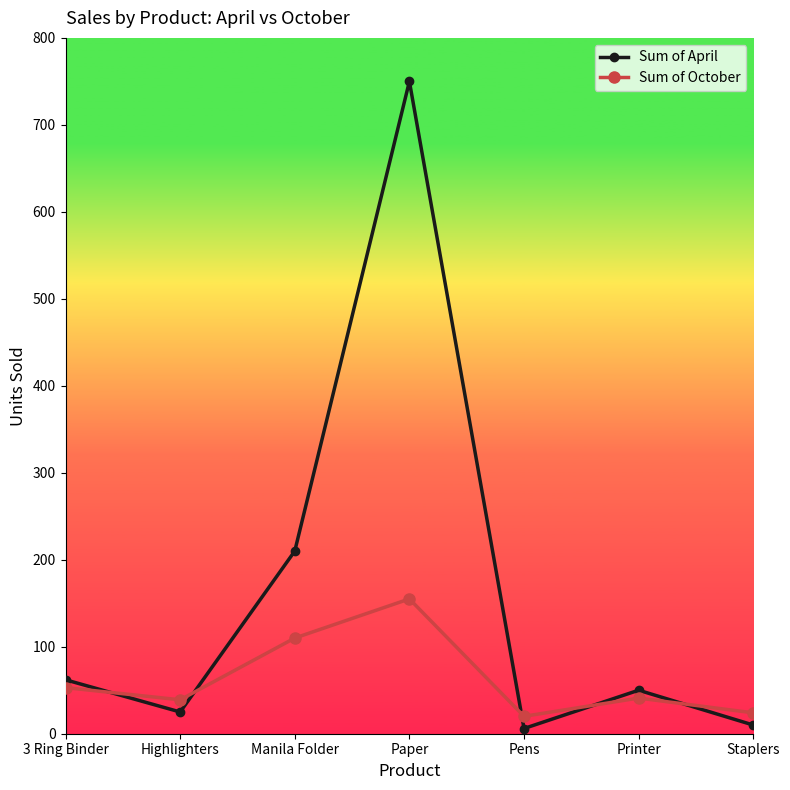

What is the minimum value shown in the chart?

6